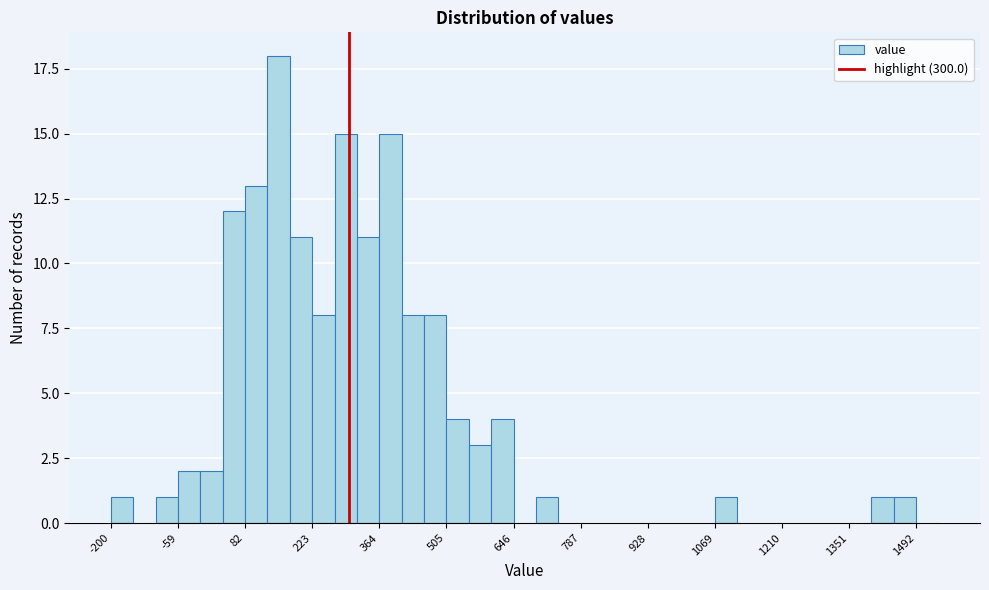

Around what value on the x-axis is the tallest bar? Give the approximate position of its centre, as read against the axis.

160